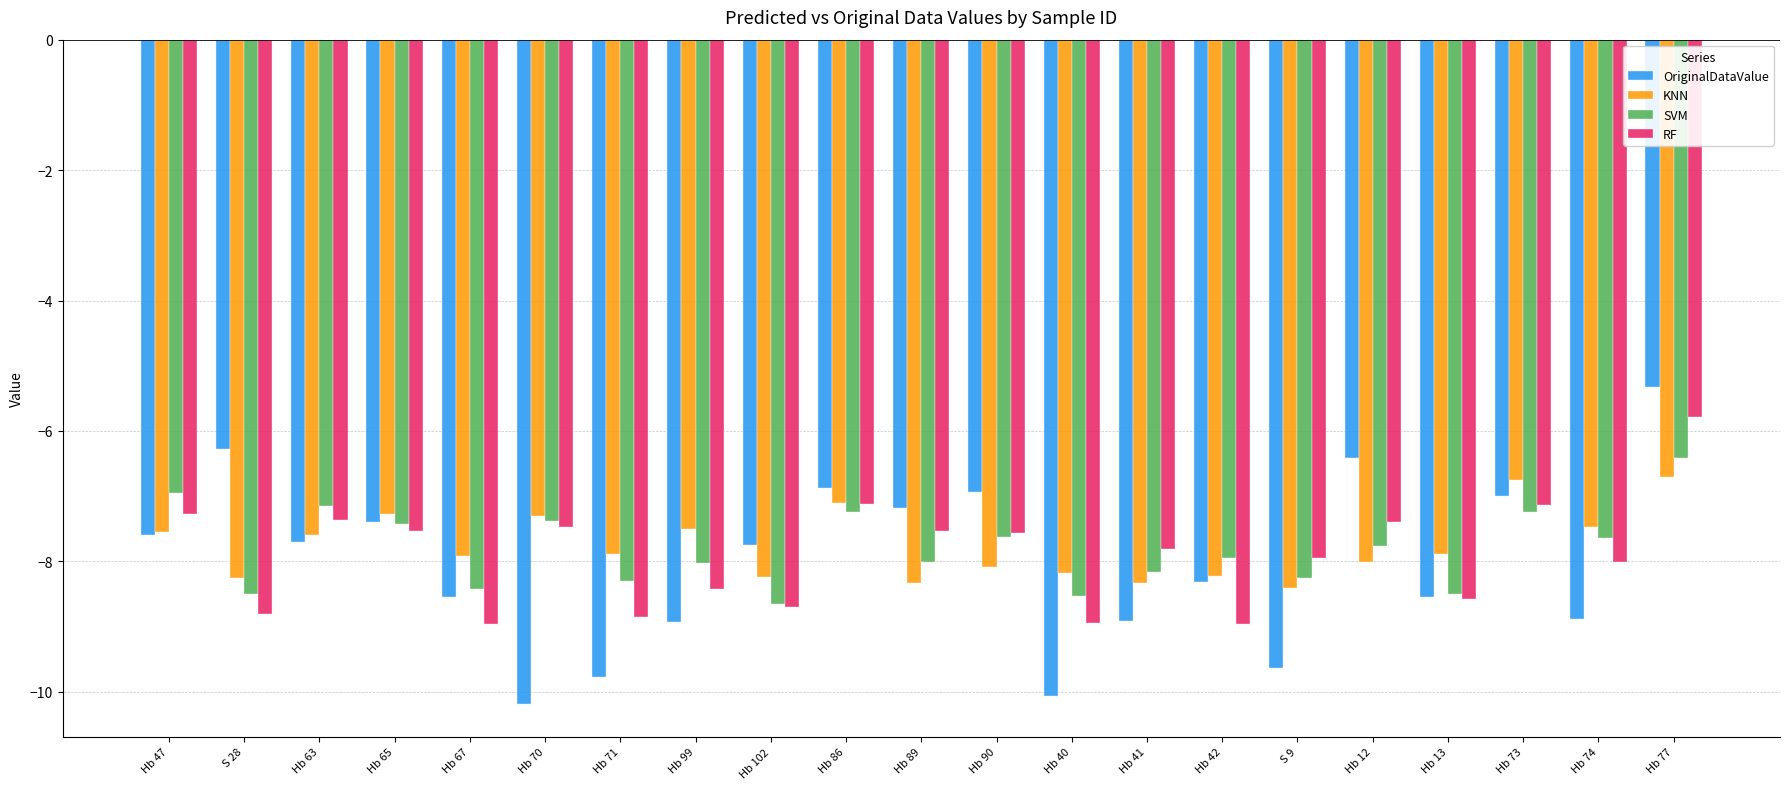

Which series has the largest range (max minus min)?

OriginalDataValue